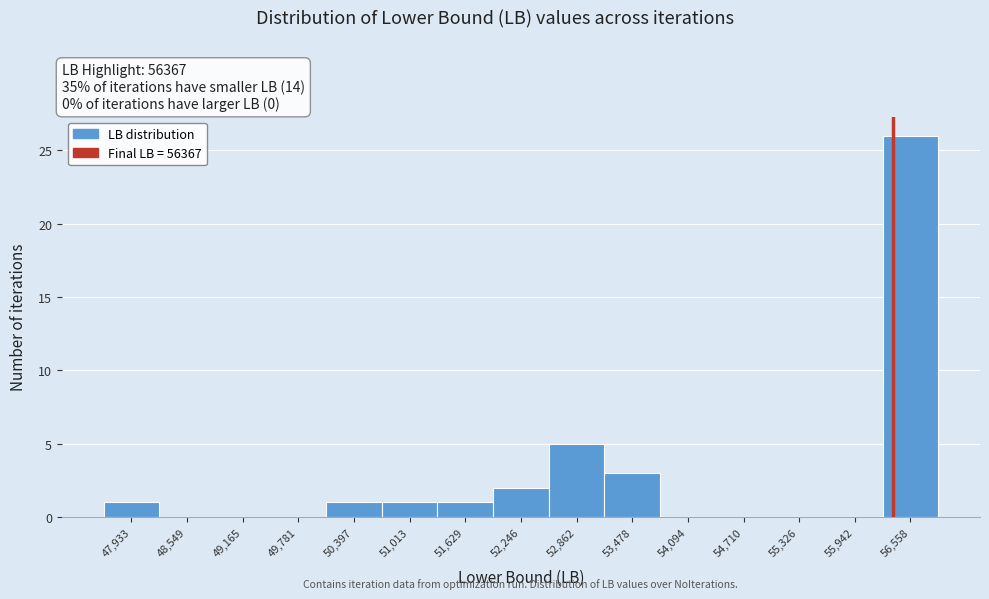

Reading left to right, transcribe this chart: for each bar, give the range it covers on the x-axis and its height. Neither the bar edges nor the heights are printed on the chart, so give them approximately, as read against the axes.

47600 to 48200: 1
48200 to 48900: 0
48900 to 49500: 0
49500 to 50100: 0
50100 to 50700: 1
50700 to 51300: 1
51300 to 51900: 1
51900 to 52600: 2
52600 to 53200: 5
53200 to 53800: 3
53800 to 54400: 0
54400 to 55000: 0
55000 to 55600: 0
55600 to 56300: 0
56300 to 56900: 26